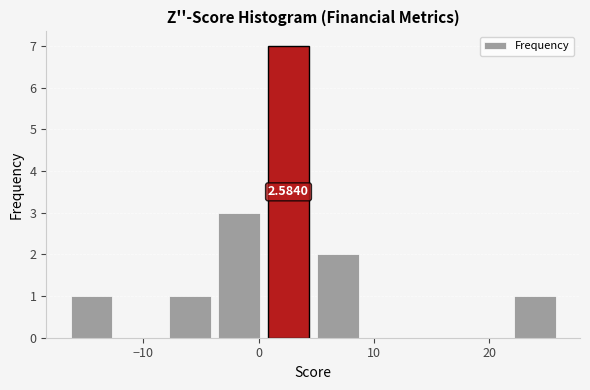

Which range on the x-axis has the tallest bar?

0 to 5